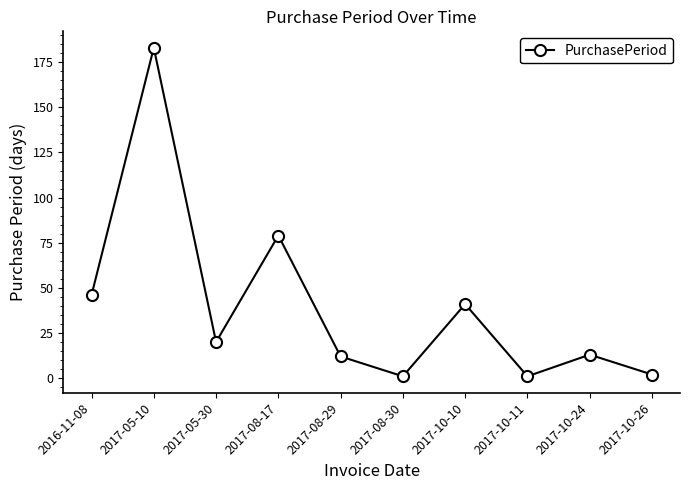

Which has a higher value, 2017-08-30 or 2017-08-17?

2017-08-17